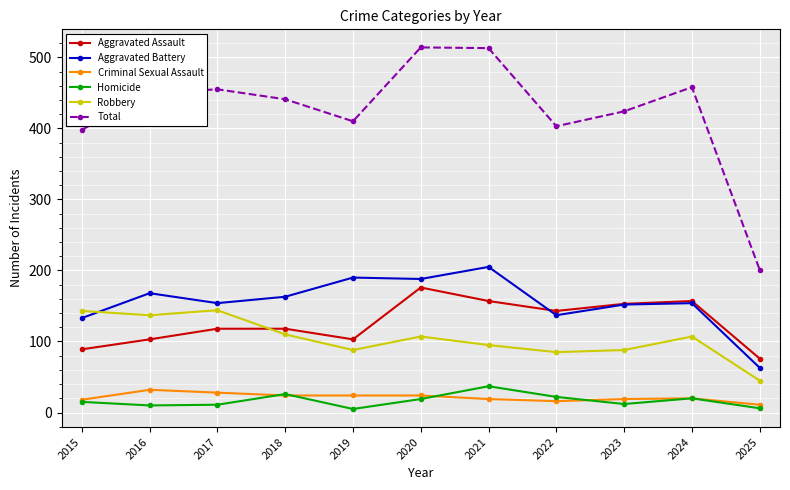

Is the value of Homicide at 2021 greater than the value of Robbery at 2015?

No